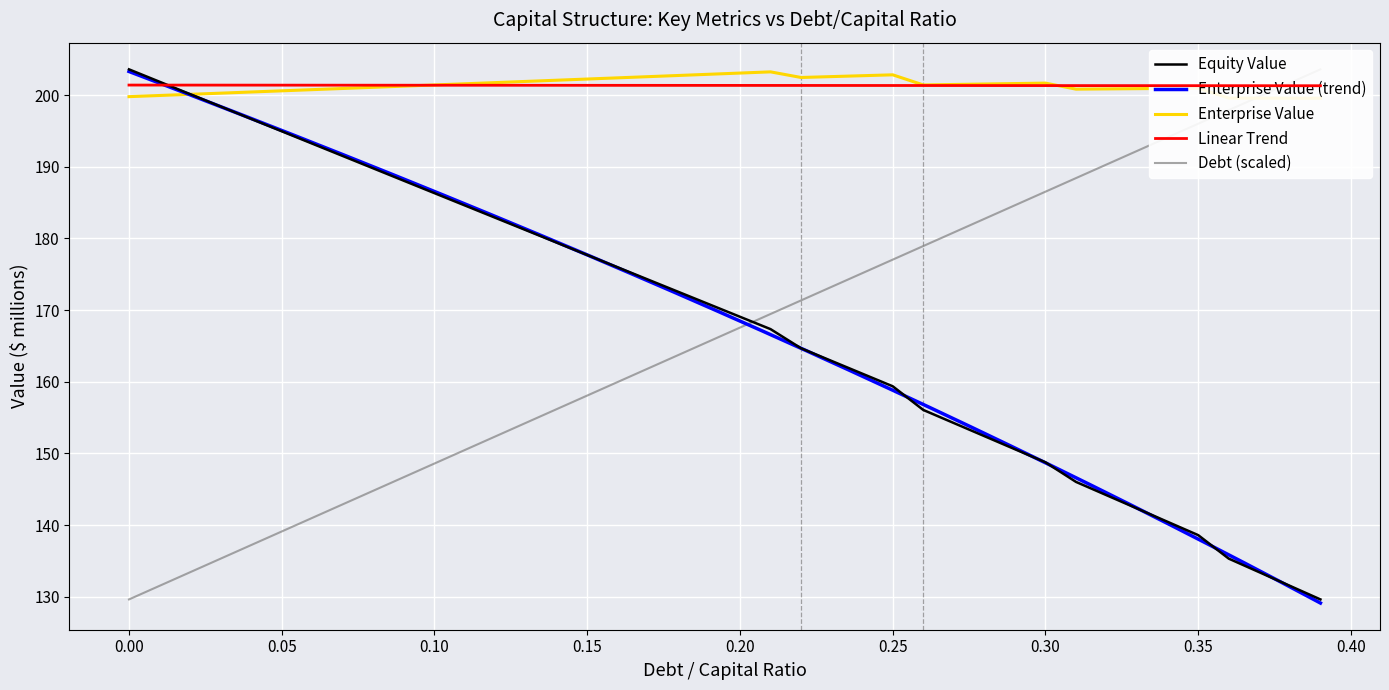

At which category does enterprise_value reach its first local valley?

0.22